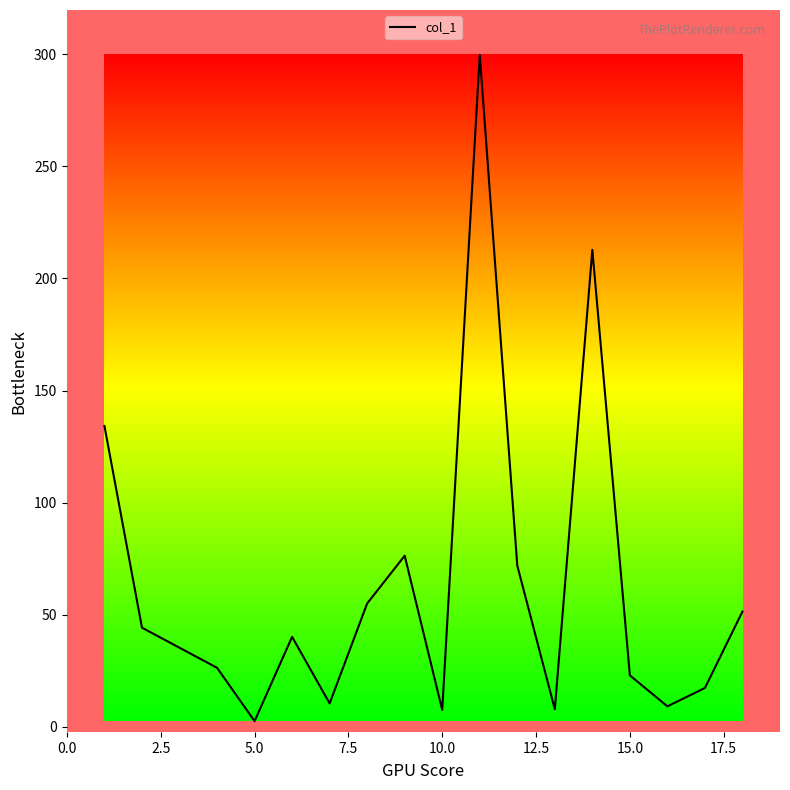

What is the greatest value displayed?

299.8